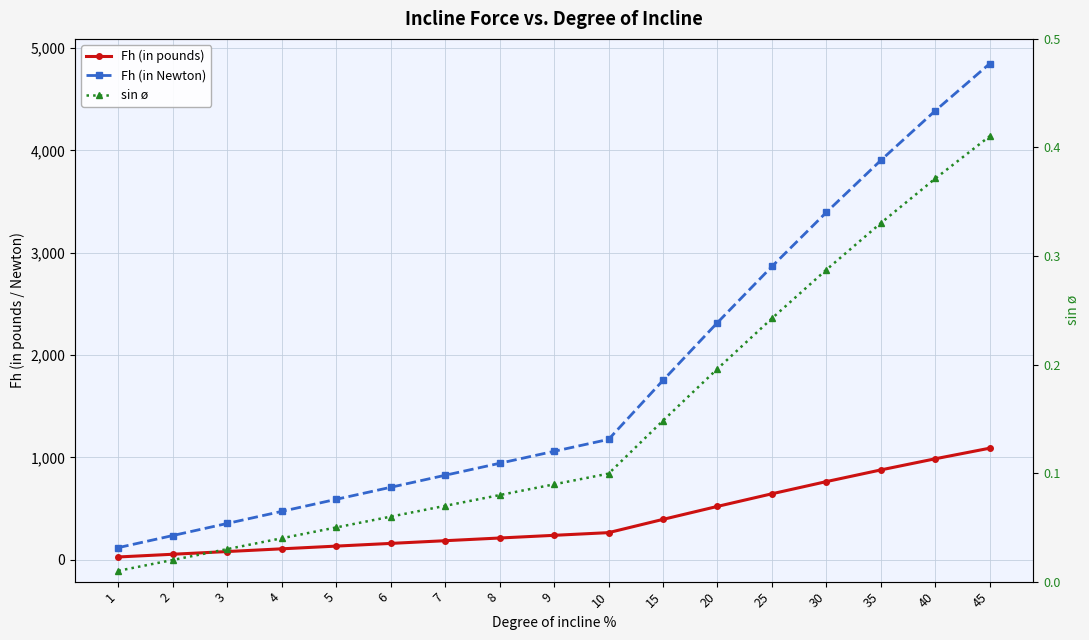

Reading left to right, transcribe all the data shown in this chart.

Fh (in pounds): 1=26.6	2=53.1	3=79.6	4=106.2	5=132.6	6=159.1	7=185.5	8=211.8	9=238.1	10=264.3	15=394.0	20=520.9	25=644.2	30=763.2	35=877.4	40=986.4	45=1089.9
Fh (in Newton): 1=118.2	2=236.3	3=354.4	4=472.3	5=590.1	6=707.7	7=825.2	8=942.4	9=1059.2	10=1175.8	15=1752.9	20=2317.5	25=2866.0	30=3395.6	35=3903.8	40=4388.7	45=4849.3
sin ø: 1=0.0	2=0.0	3=0.0	4=0.0	5=0.0	6=0.1	7=0.1	8=0.1	9=0.1	10=0.1	15=0.1	20=0.2	25=0.2	30=0.3	35=0.3	40=0.4	45=0.4